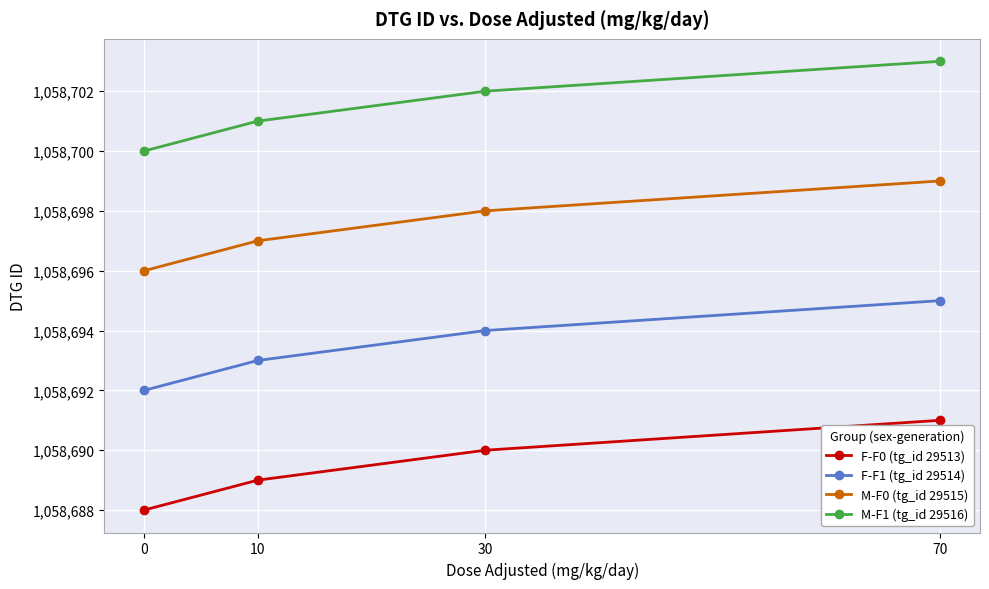

The F-F1 (tg_id 29514) series shows 404955 at 30. True or false?

False